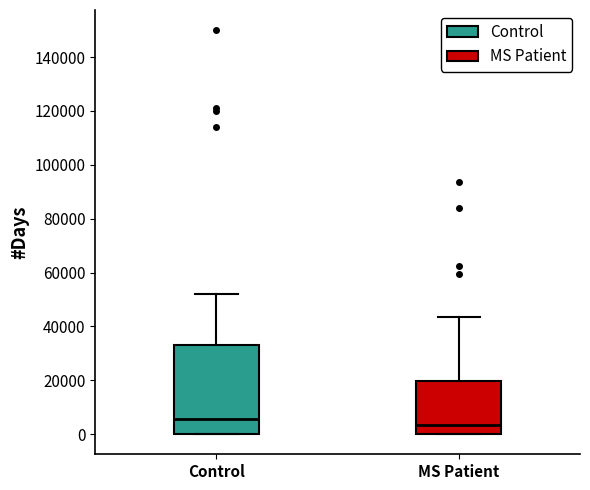

Reading left to right, read every box against the y-axis: the position of its median line, the range the box covers, and the ends of its whiskers. The values are not printed on the chart, so give them approximately, as read against the axis.

Control: median 6000, box 0 to 34000, whiskers 0 to 52000
MS Patient: median 4000, box 0 to 20000, whiskers 0 to 44000